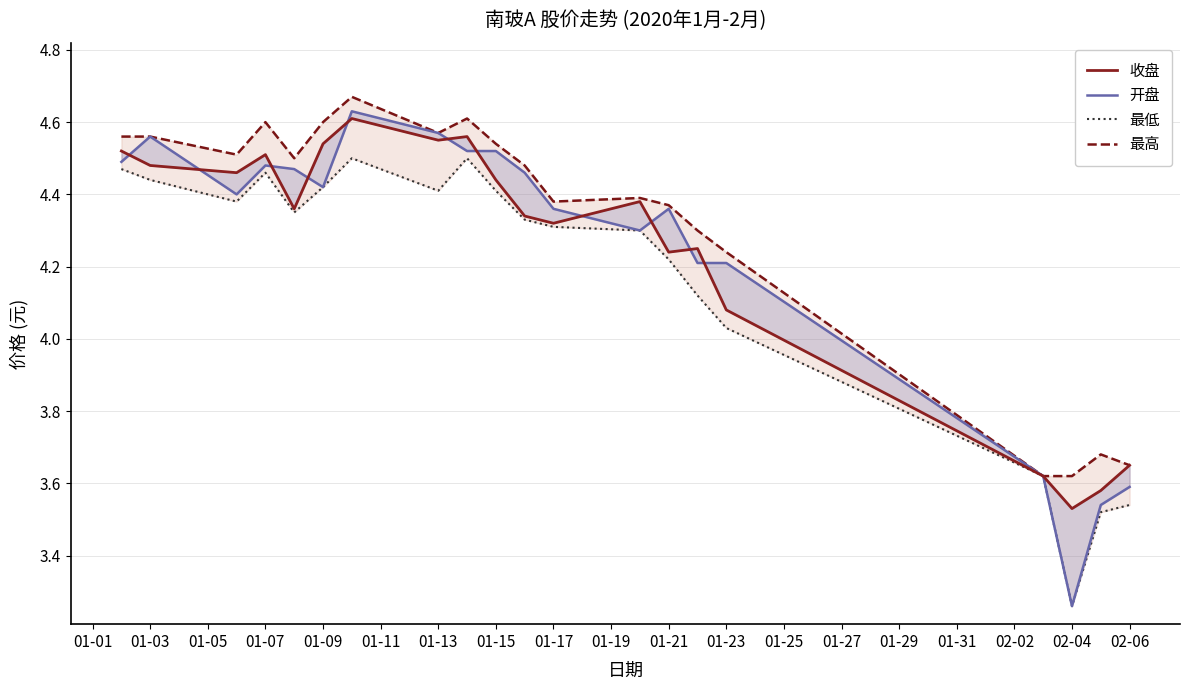

True or false: 收盘 and 开盘 intersect in this chart.

True